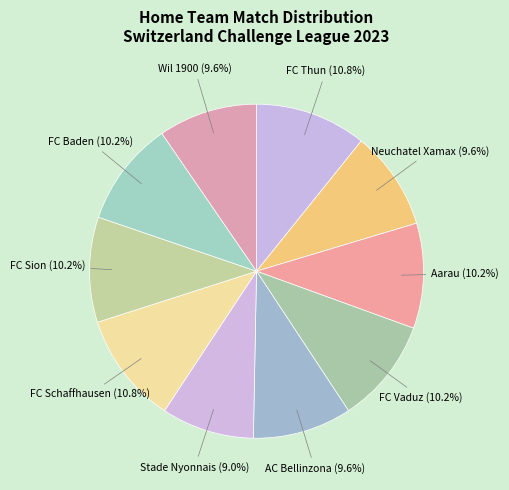

Which has a higher value, FC Baden or FC Schaffhausen?

FC Schaffhausen